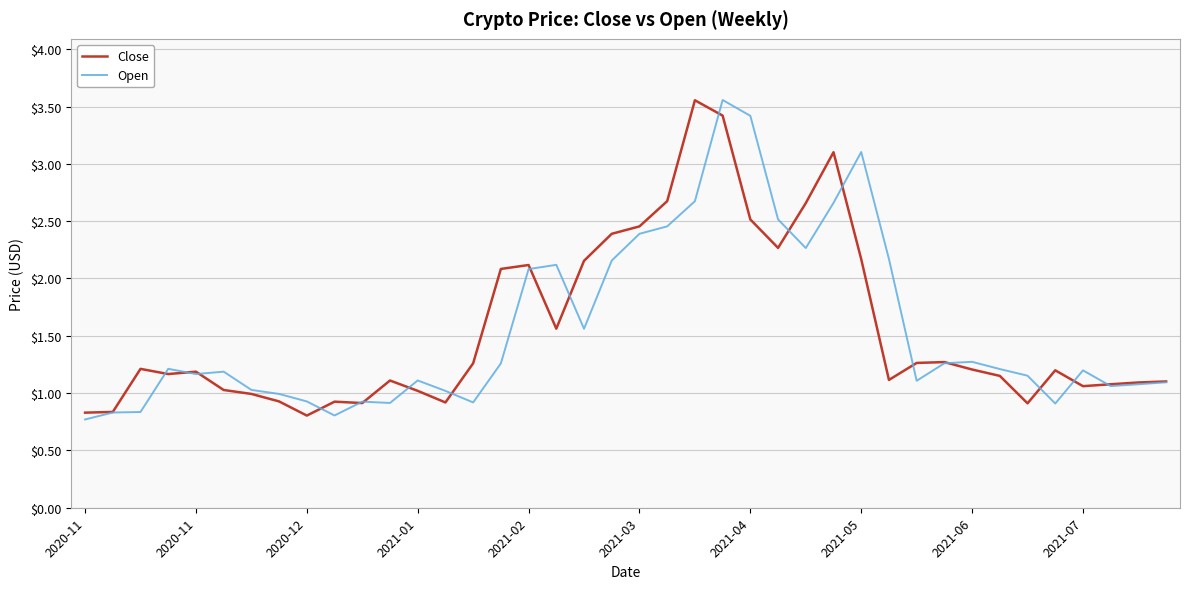

Count the number of categories in the chart.

40